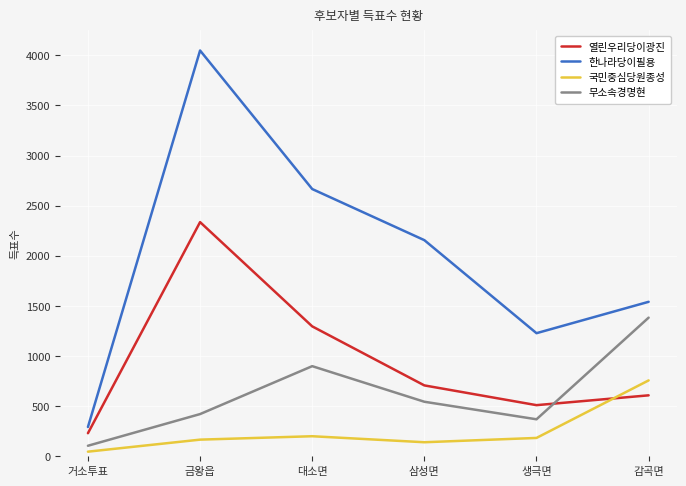

Reading left to right, what are all the values shown in this chart?

열린우리당이광진: 230	2336	1296	707	510	608
한나라당이필용: 292	4048	2666	2156	1228	1541
국민중심당원종성: 46	166	200	140	183	757
무소속경명현: 105	421	899	544	369	1383